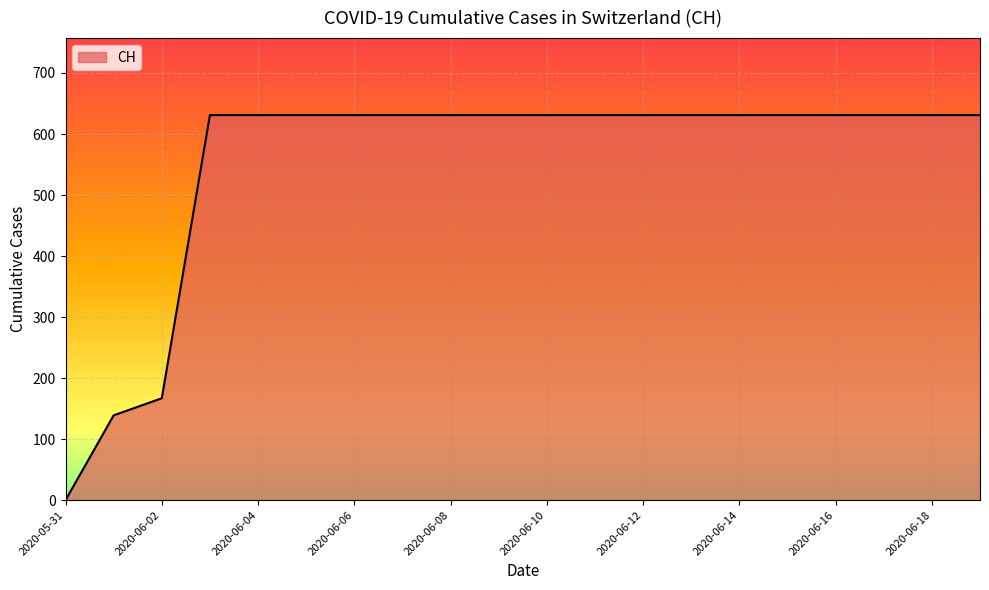

Reading left to right, list all the values displayed in this chart.

0	139	167	631	631	631	631	631	631	631	631	631	631	631	631	631	631	631	631	631